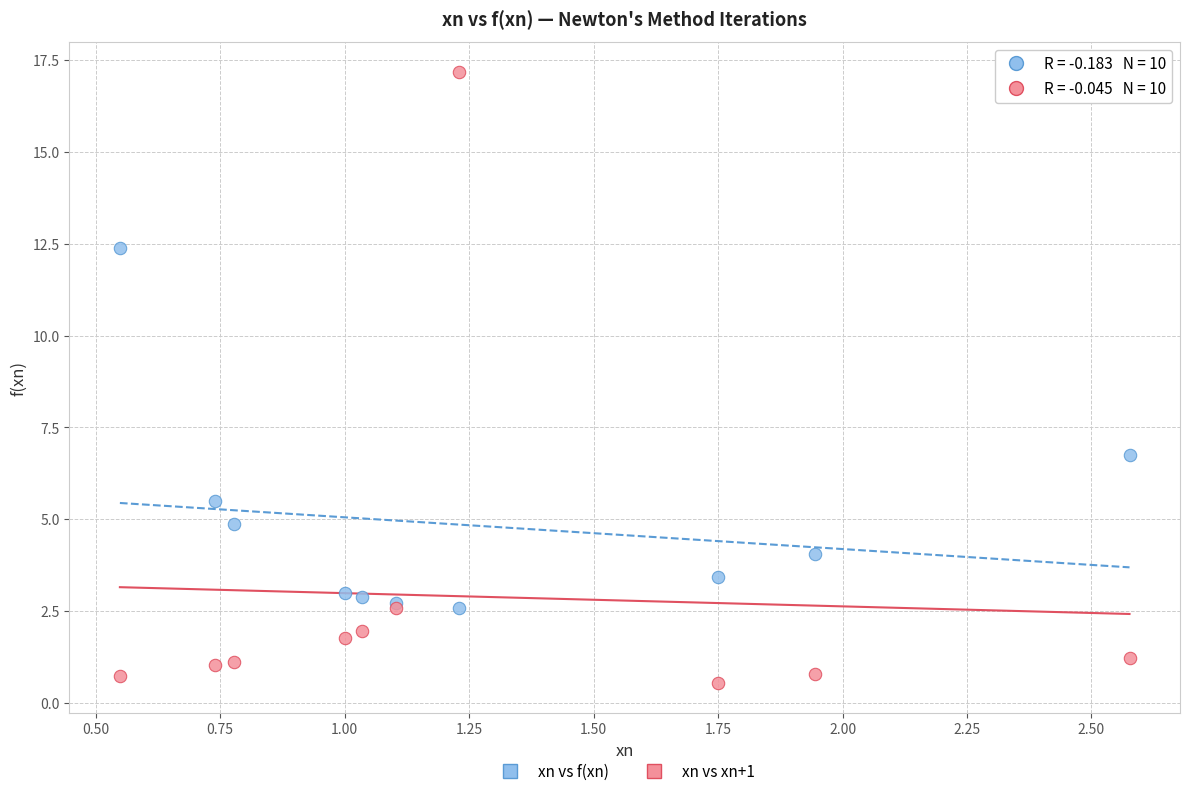

In the xn vs f(xn) series, what Y value is closest to 7?

6.8